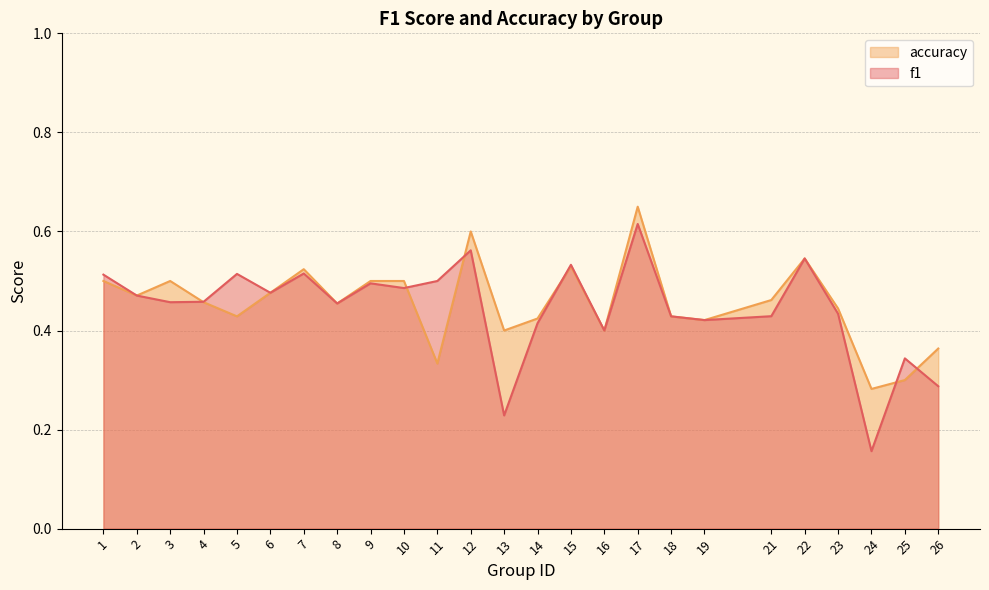

What is the value of the f1 point at the 2nd from the left?

0.5